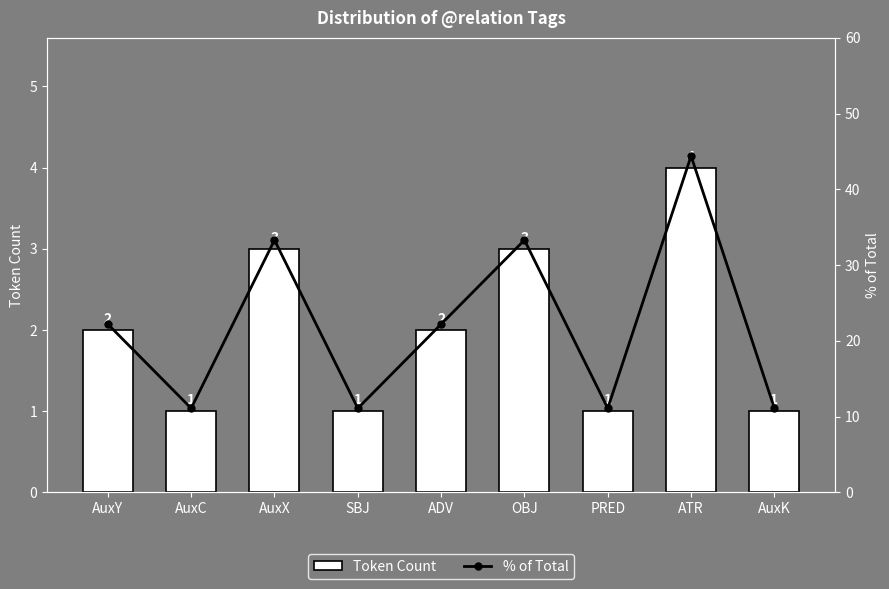

True or false: Token Count has a value of 0.6 at AuxC.

False